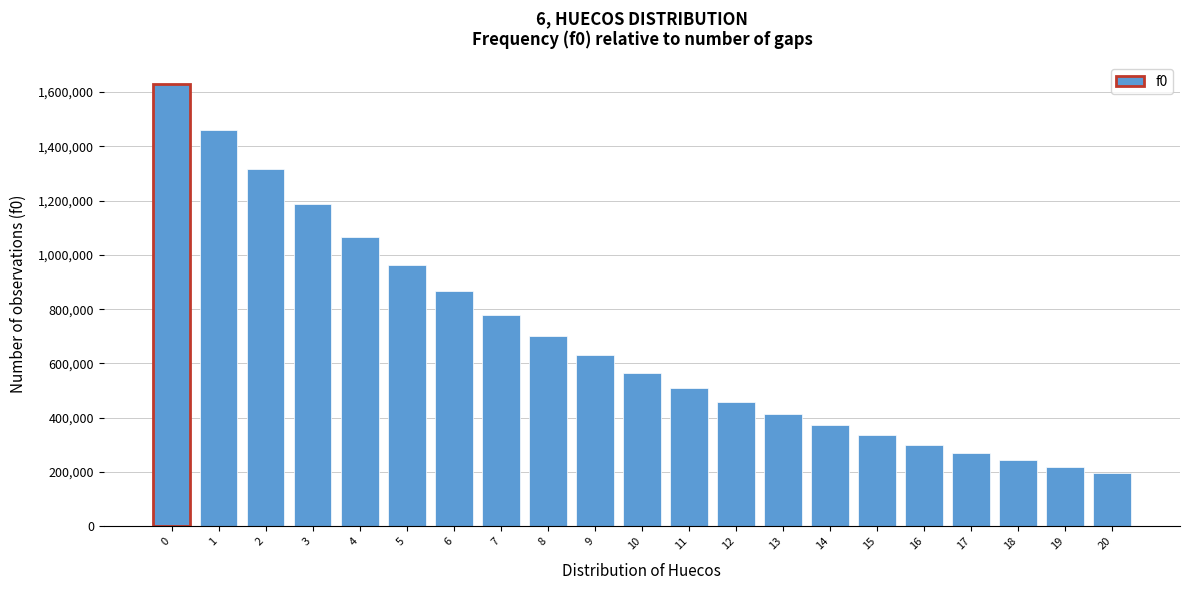

Reading right to left, extract all data points from this chart.

198127	219342	242642	271243	301332	334745	373354	414506	458714	510675	566281	630305	700597	777946	865274	962605	1066533	1186788	1317779	1461683	1628609